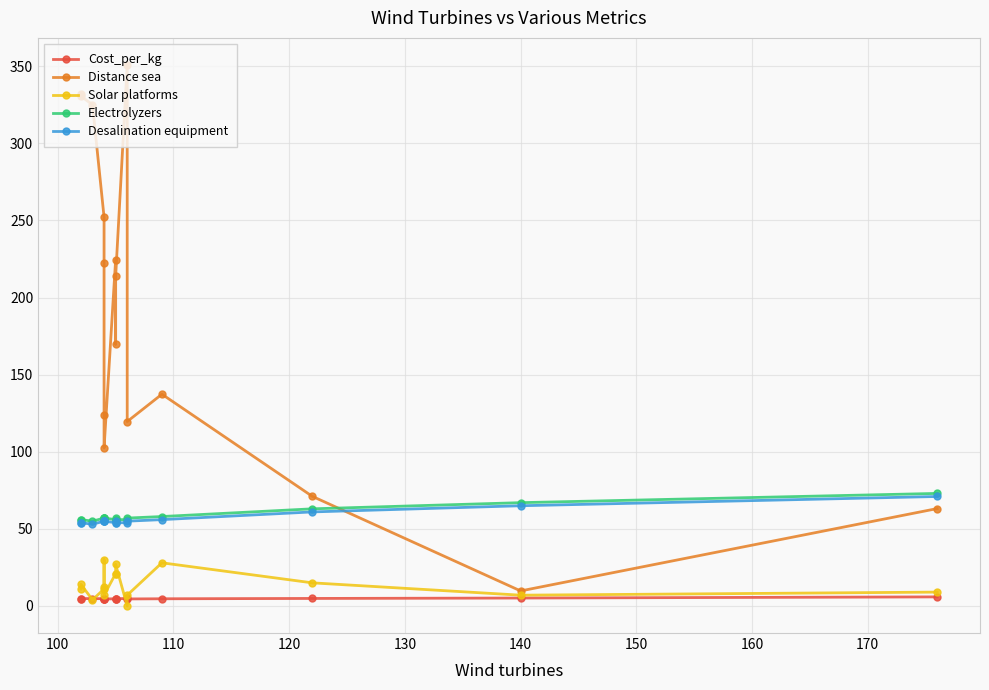

At how many categories does at least one series exceed 250?

5